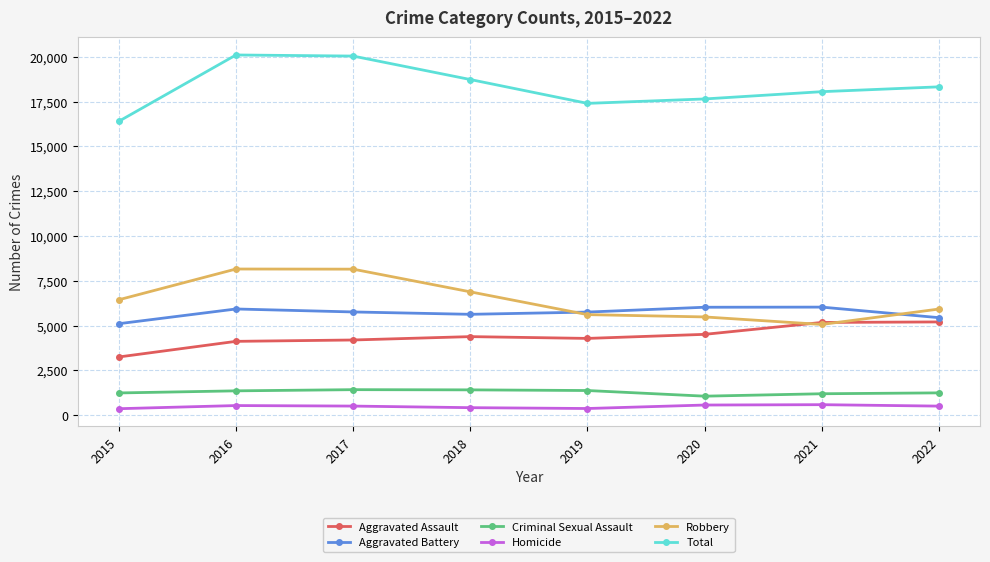

Is it true that Total equals 17406 at 2019?

True